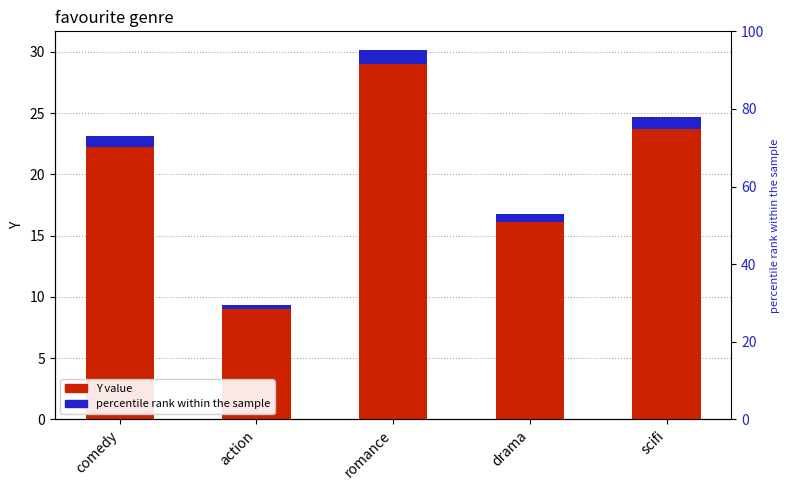

How many data points does each series have?

5